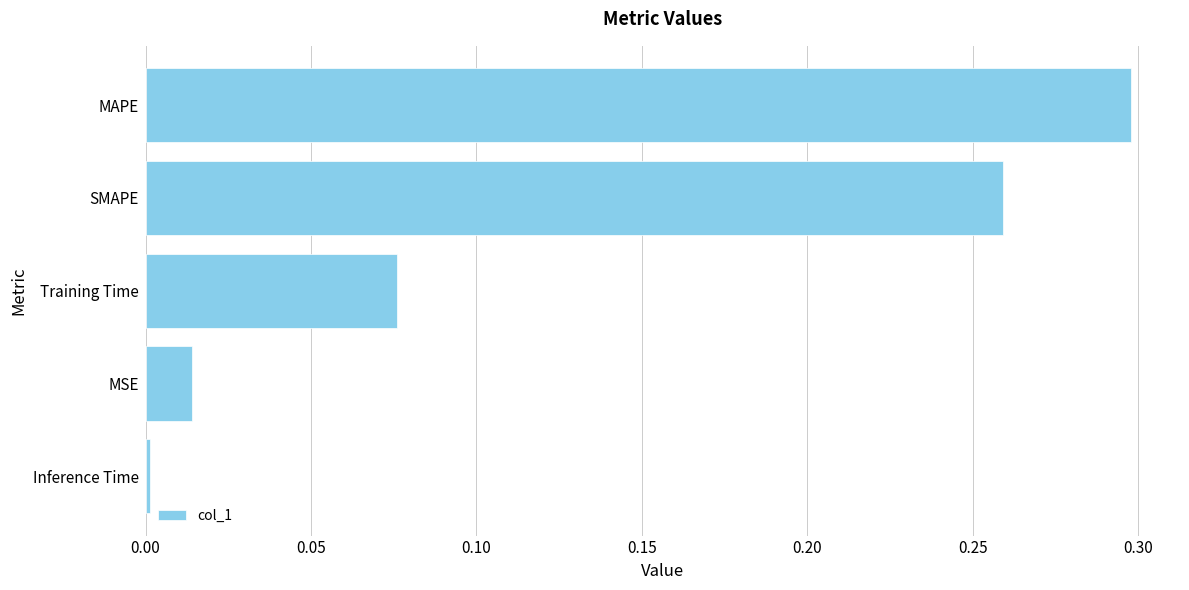

What is the sum of all values?

0.6